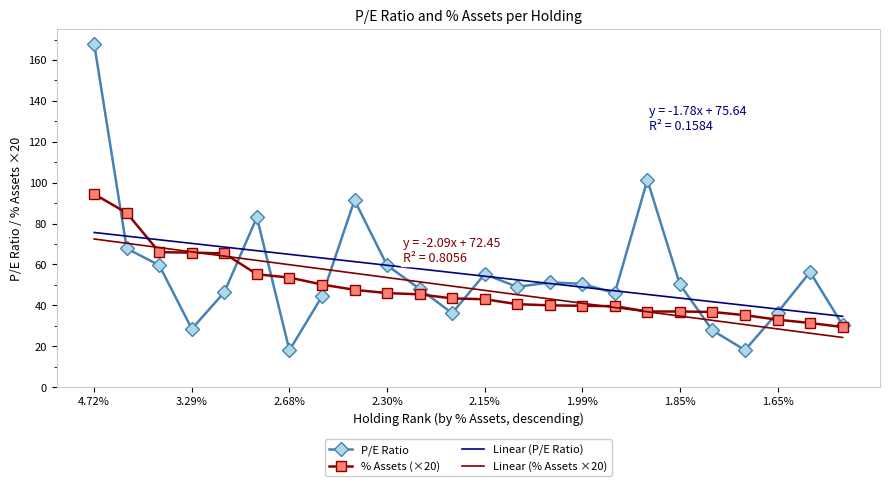

Which series has the widest spread of values?

P/E Ratio